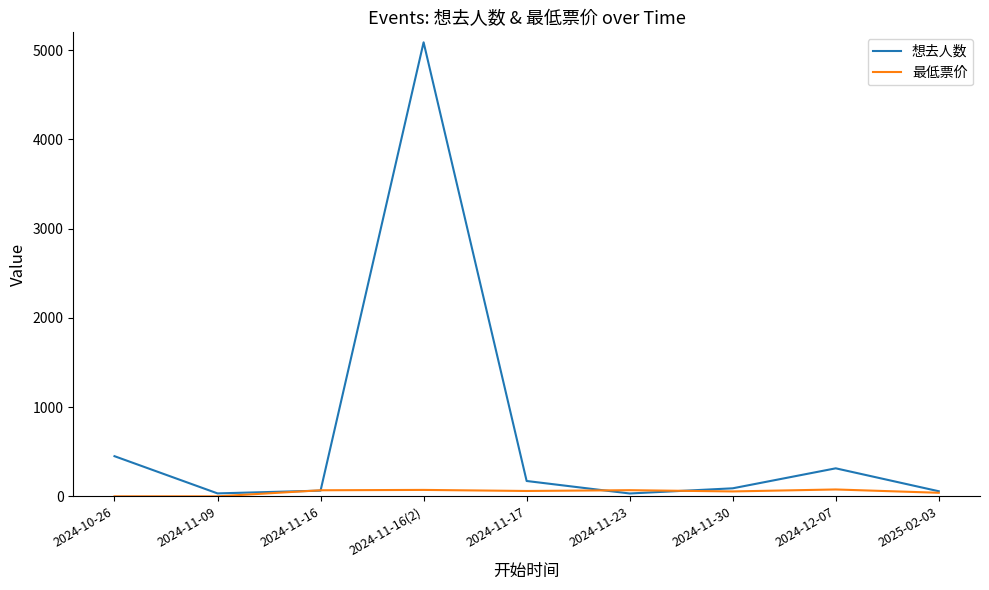

Between 2024-11-16 and 2024-11-16(2), which series saw the biggest shift?

想去人数